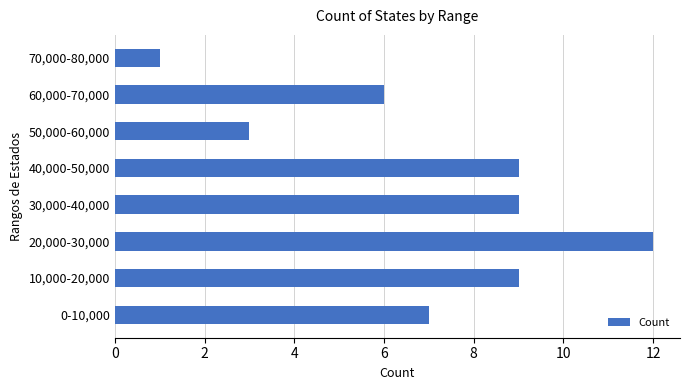

Reading bottom to top, extract all data points from this chart.

7	9	12	9	9	3	6	1